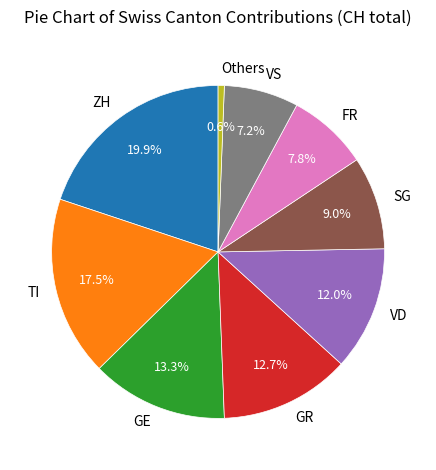

Between SG and VD, which is larger?

VD